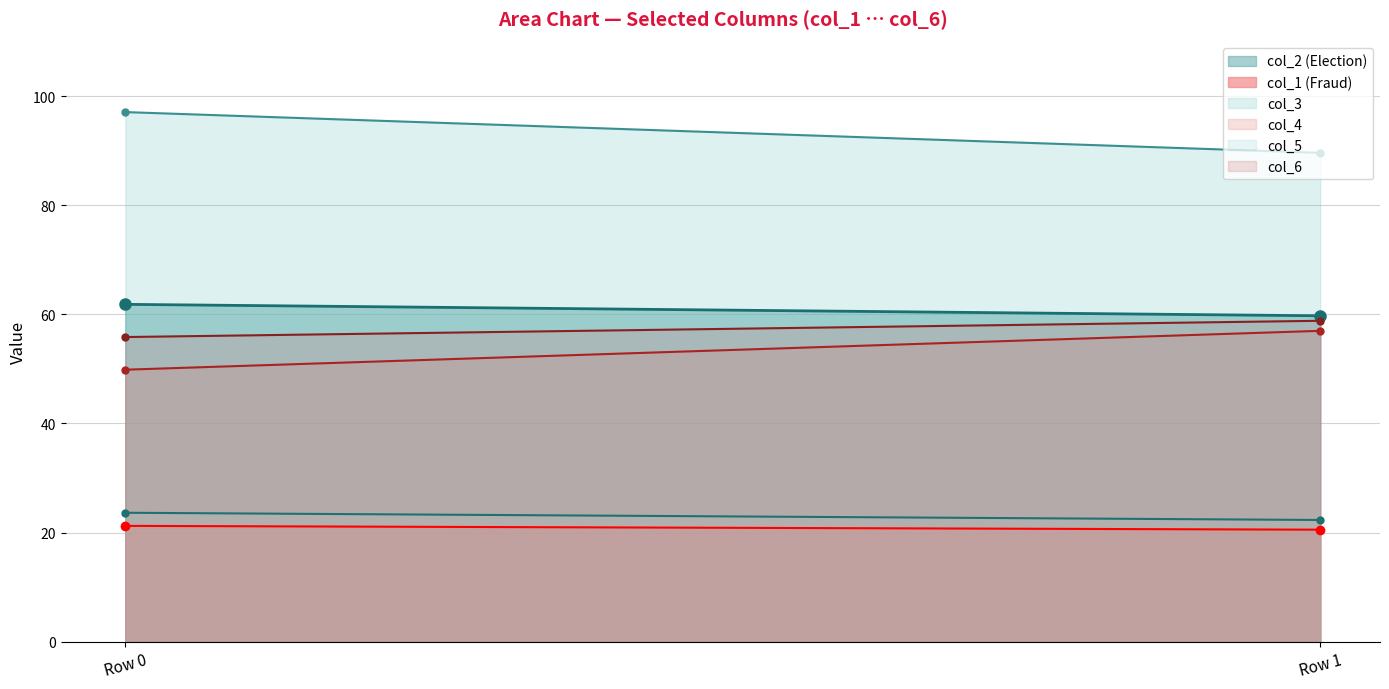

What is the difference between the col_2 values at Row 1 and Row 0?

2.1